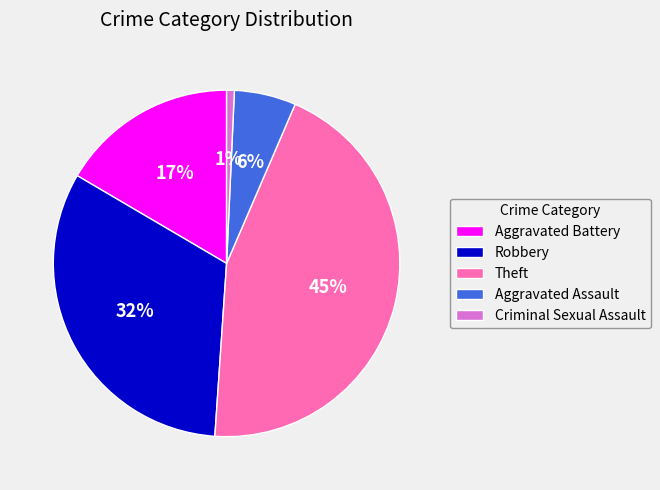

Is there a majority slice in this chart?

No